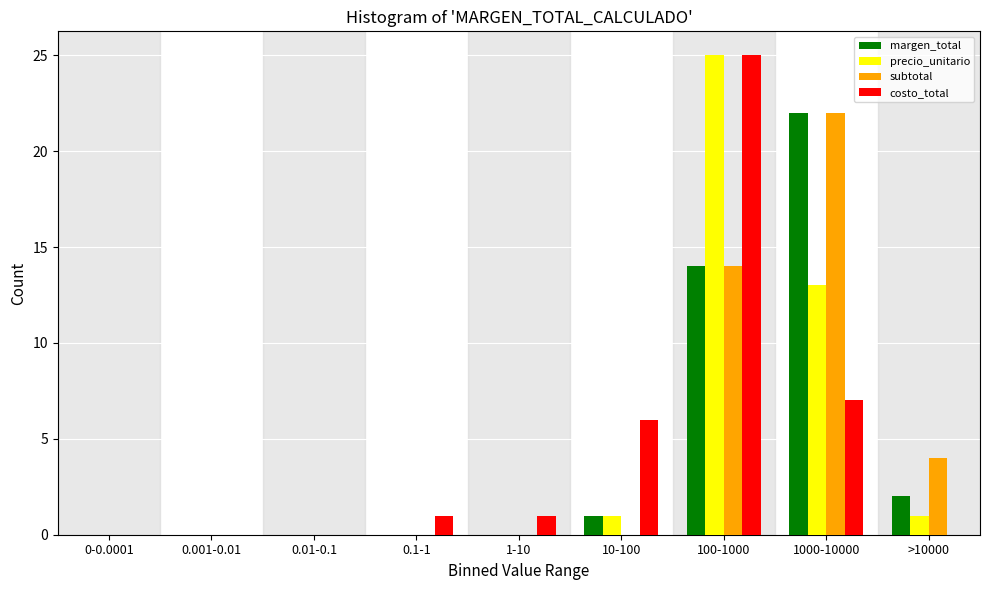

What is the total value across all series at >10000?

7